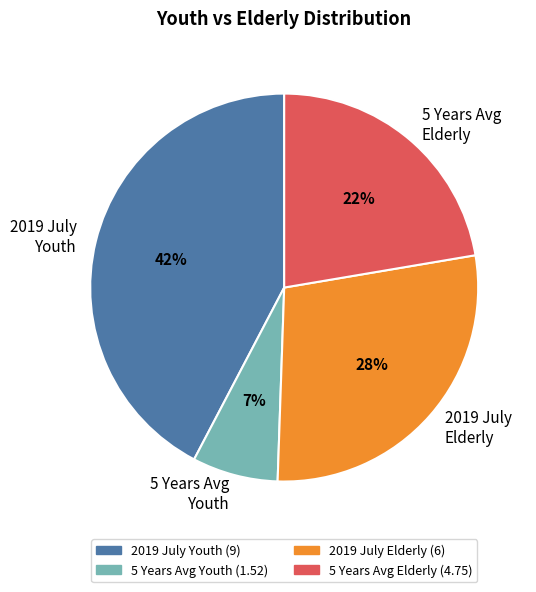

Does 2019 July Youth account for over 50% of the chart?

No